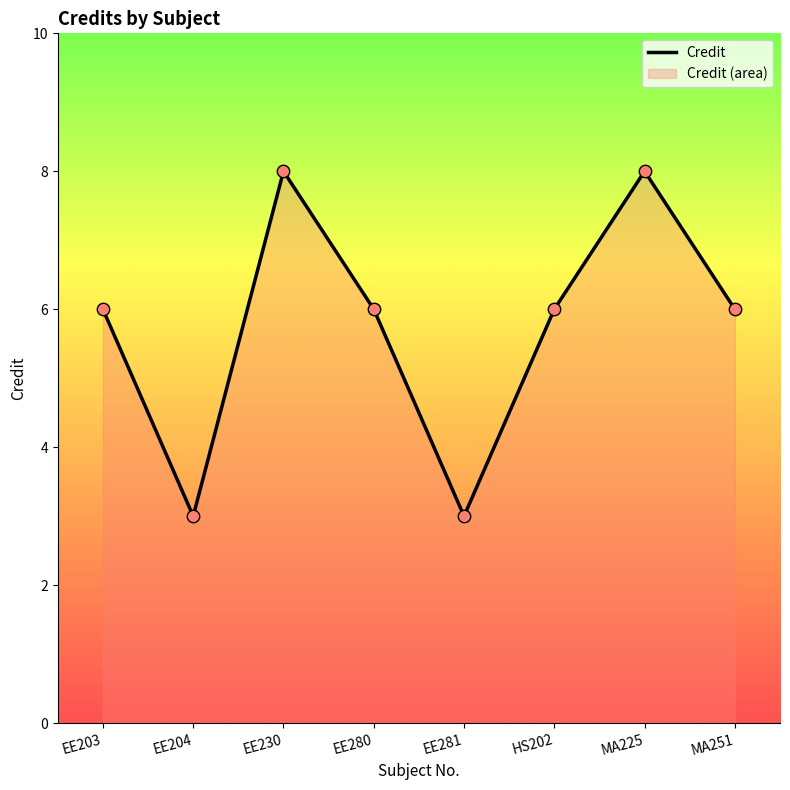

What is the ratio of the value at EE204 to the value at EE281?

1.0